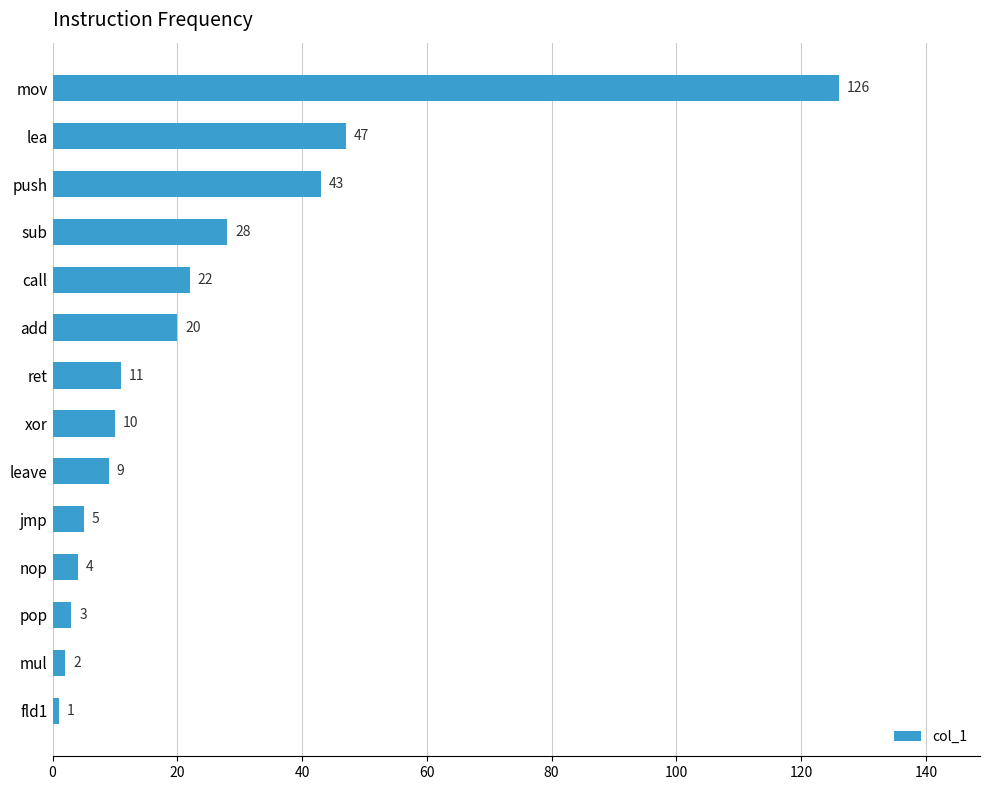

What position from the top is mul?

13